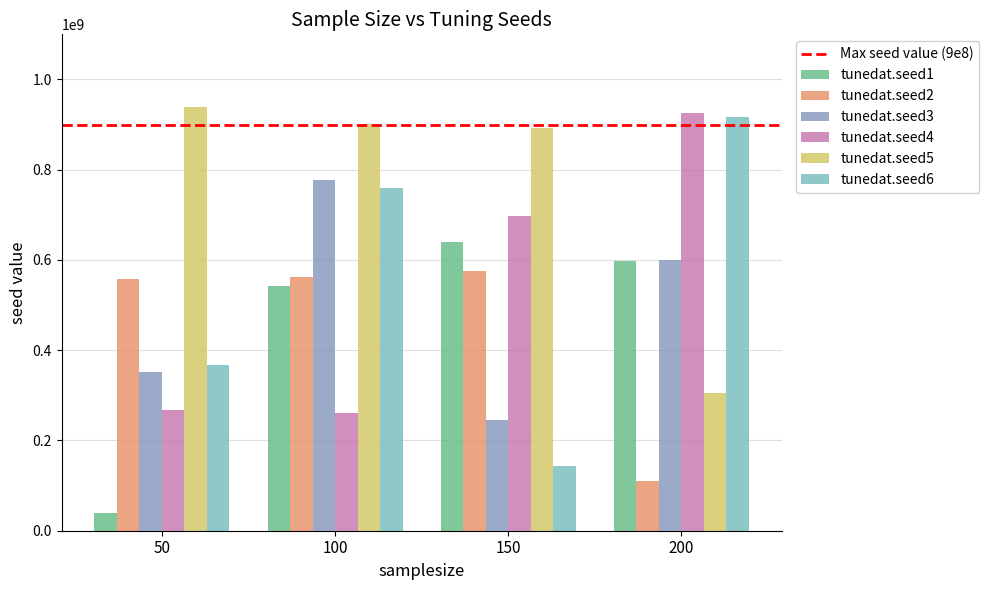

Rank the categories by tunedat.seed1 value from lowest to highest.

50, 100, 200, 150